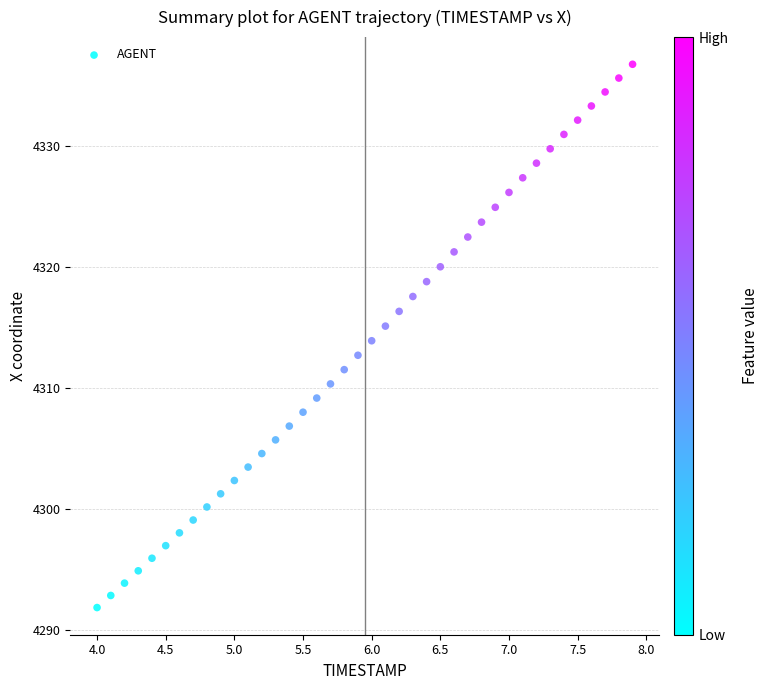

What is the range of X values (max minus min)?

3.9